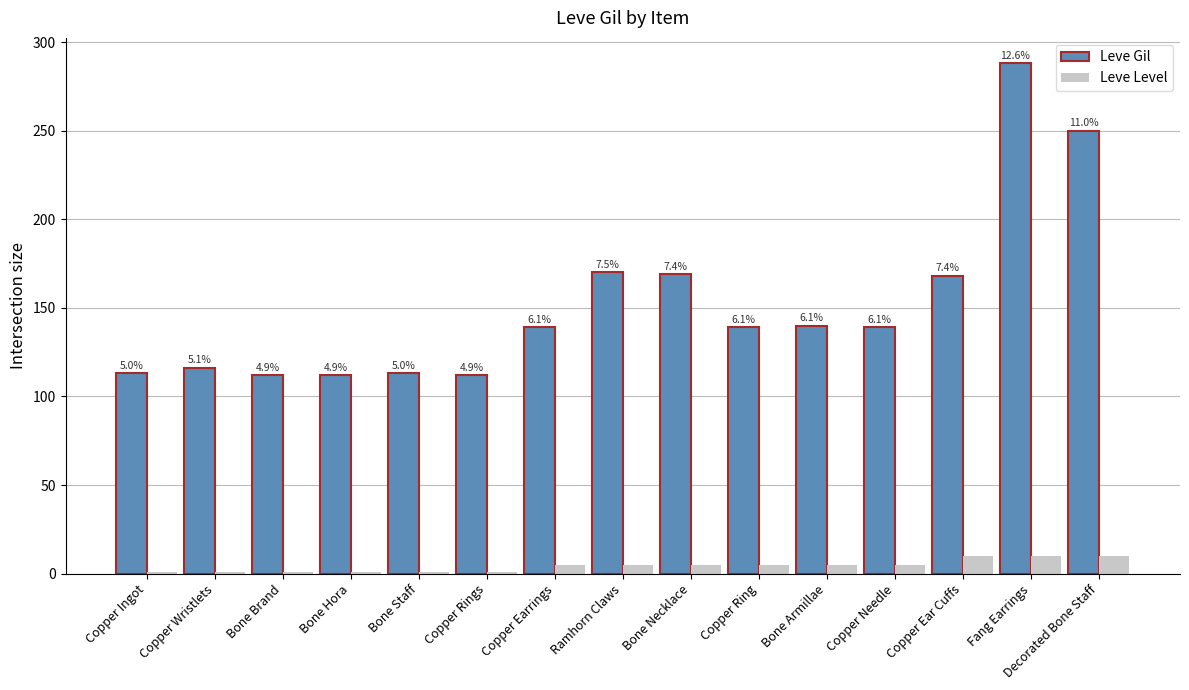

What is the maximum value for Leve Gil?

288